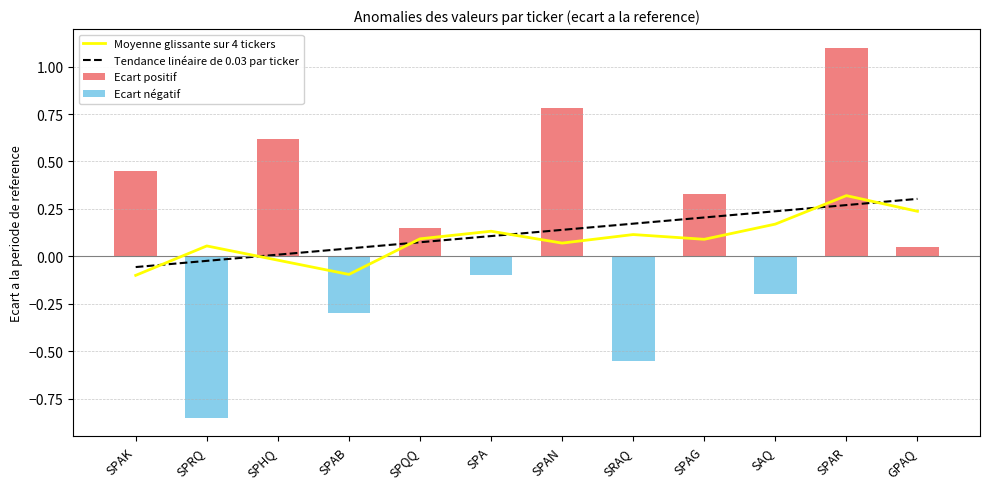

Which label corresponds to the largest value in the chart?

SPAR